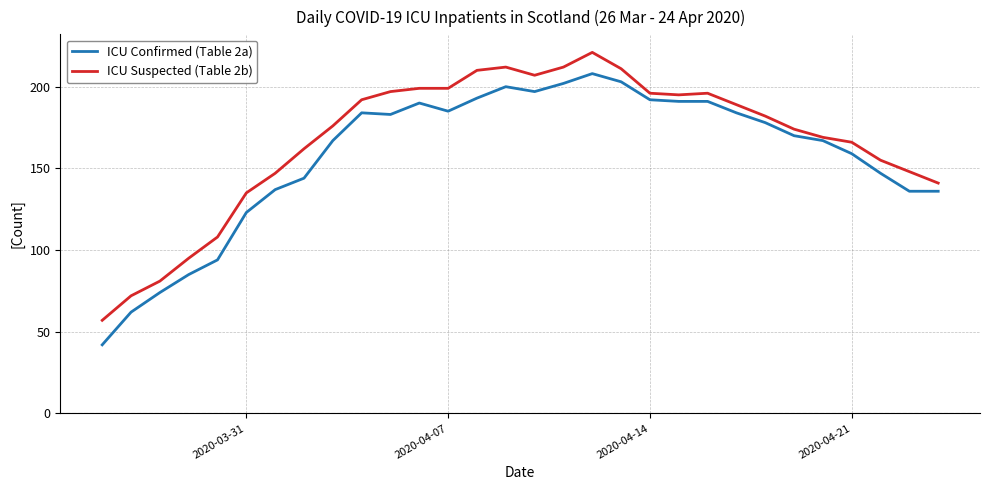

List the series in order of their overall mean, highest first.

ICU Suspected (Table 2b), ICU Confirmed (Table 2a)